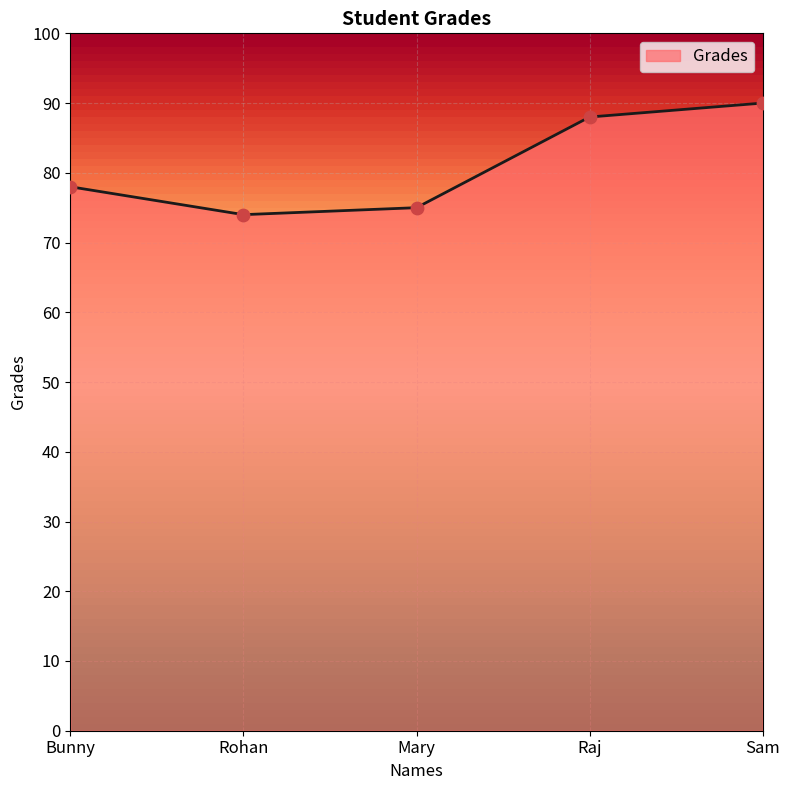

Between Rohan and Mary, which is larger?

Mary